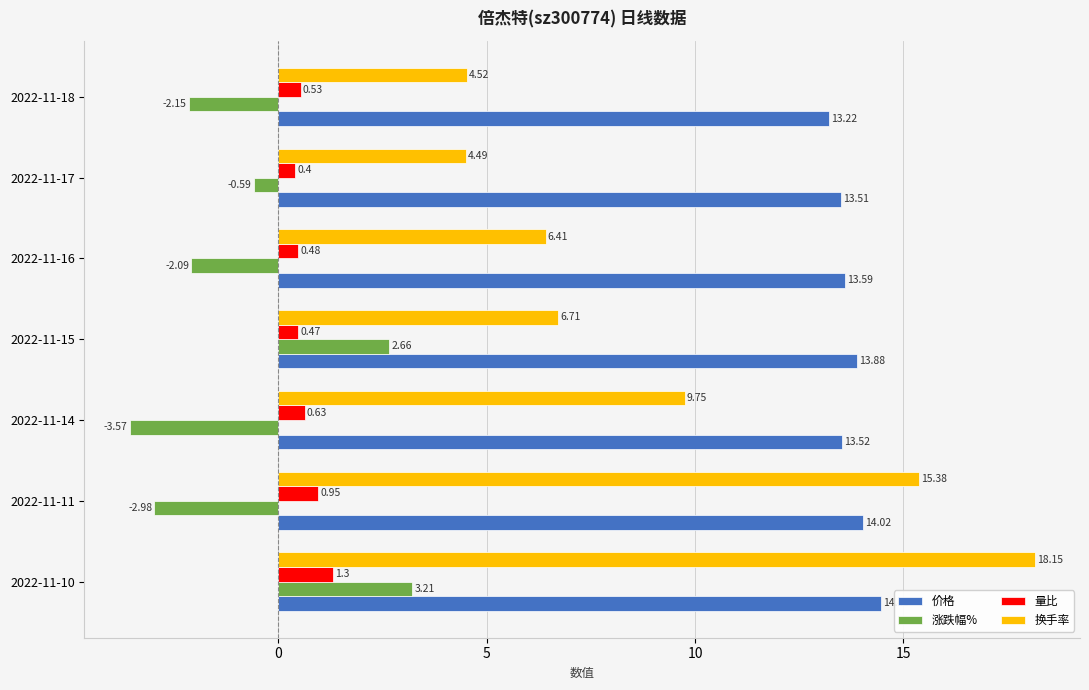

Which series has the largest total across all categories?

价格